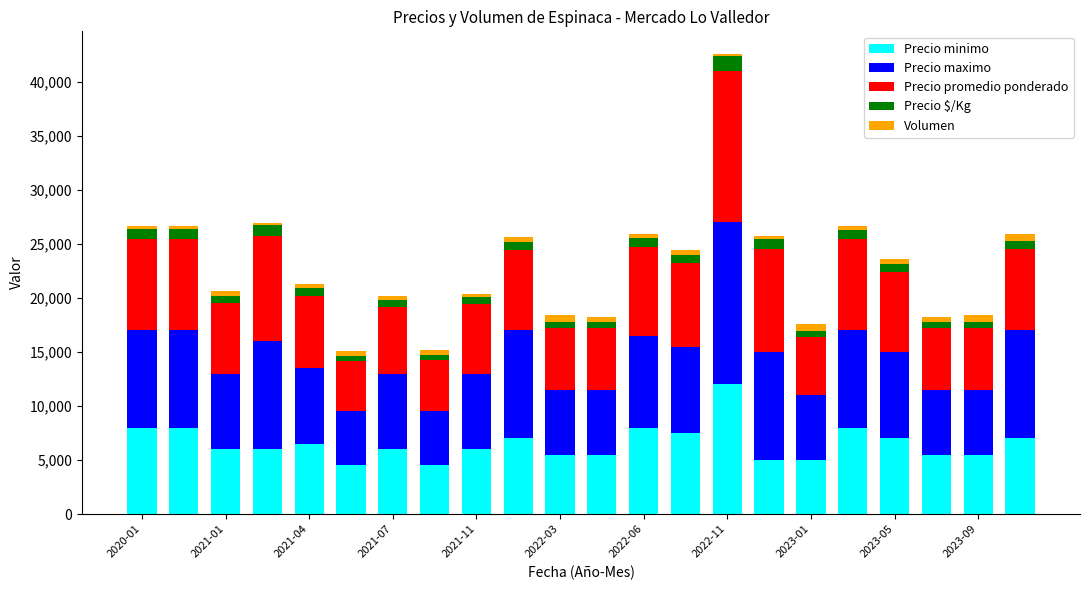

What are all the series names shown in the legend?

Precio minimo, Precio maximo, Precio promedio ponderado, Precio $/Kg, Volumen